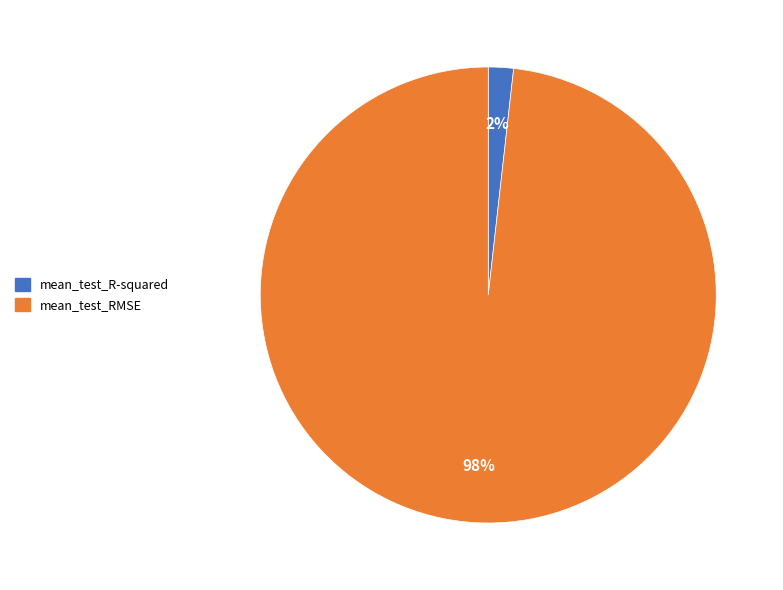

Do mean_test_RMSE and mean_test_R-squared together represent more than half of the pie?

Yes